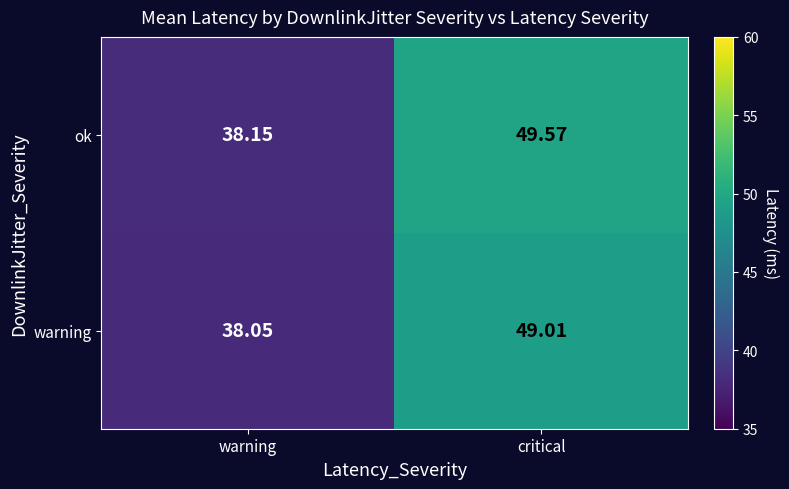

List the series in order of their overall mean, highest first.

ok, warning